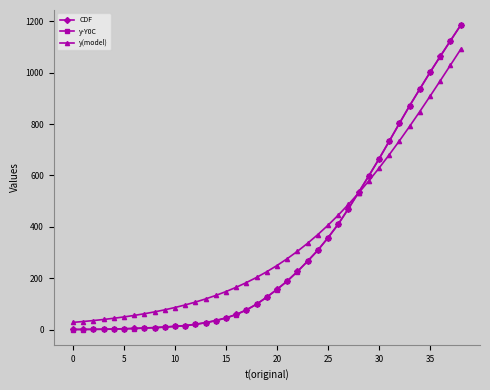

How many data points does each series have?

39